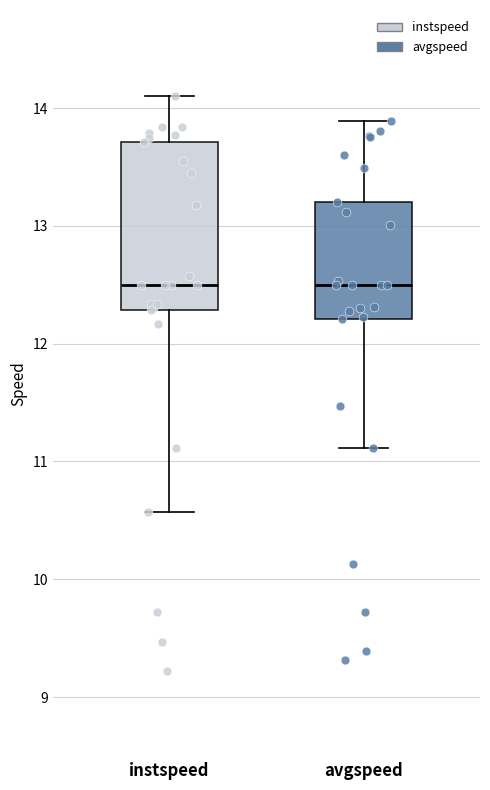

Reading left to right, transcribe this box plot: for each box, give where its median line is, the range the box spans, and where its two whiskers end, as read against the y-axis. The values are not printed on the chart, so give them approximately, as read against the axis.

instspeed: median 12.5, box 12.3 to 13.7, whiskers 10.6 to 14.1
avgspeed: median 12.5, box 12.2 to 13.2, whiskers 11.1 to 13.9